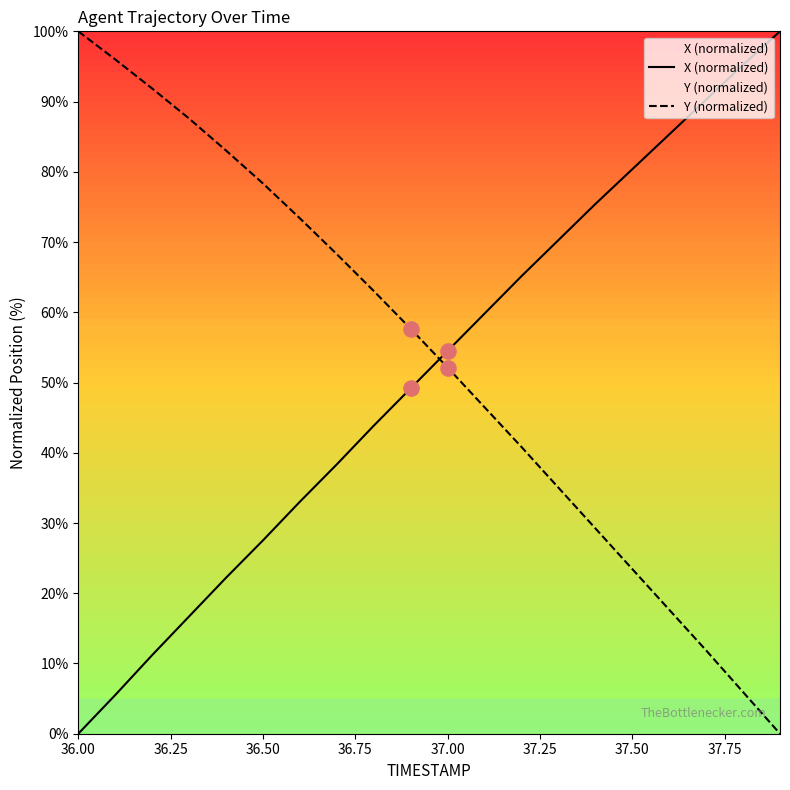

What is the total value across all series at 37.50?

103.8